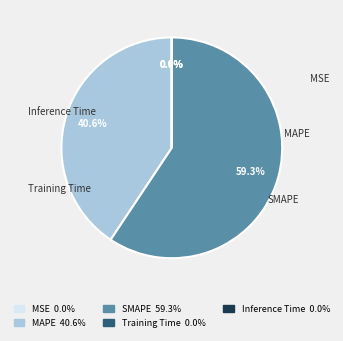

Combined, do MAPE and Inference Time account for over 50%?

No